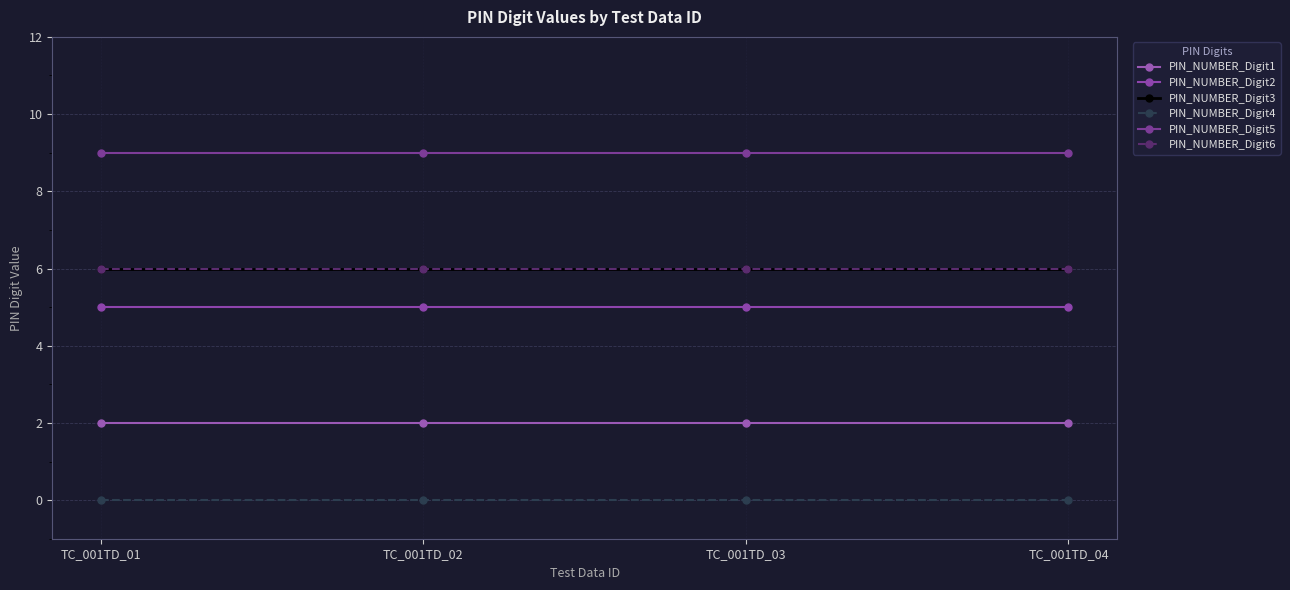

What is the sum of the PIN_NUMBER_Digit5 values at TC_001TD_04 and TC_001TD_03?

18